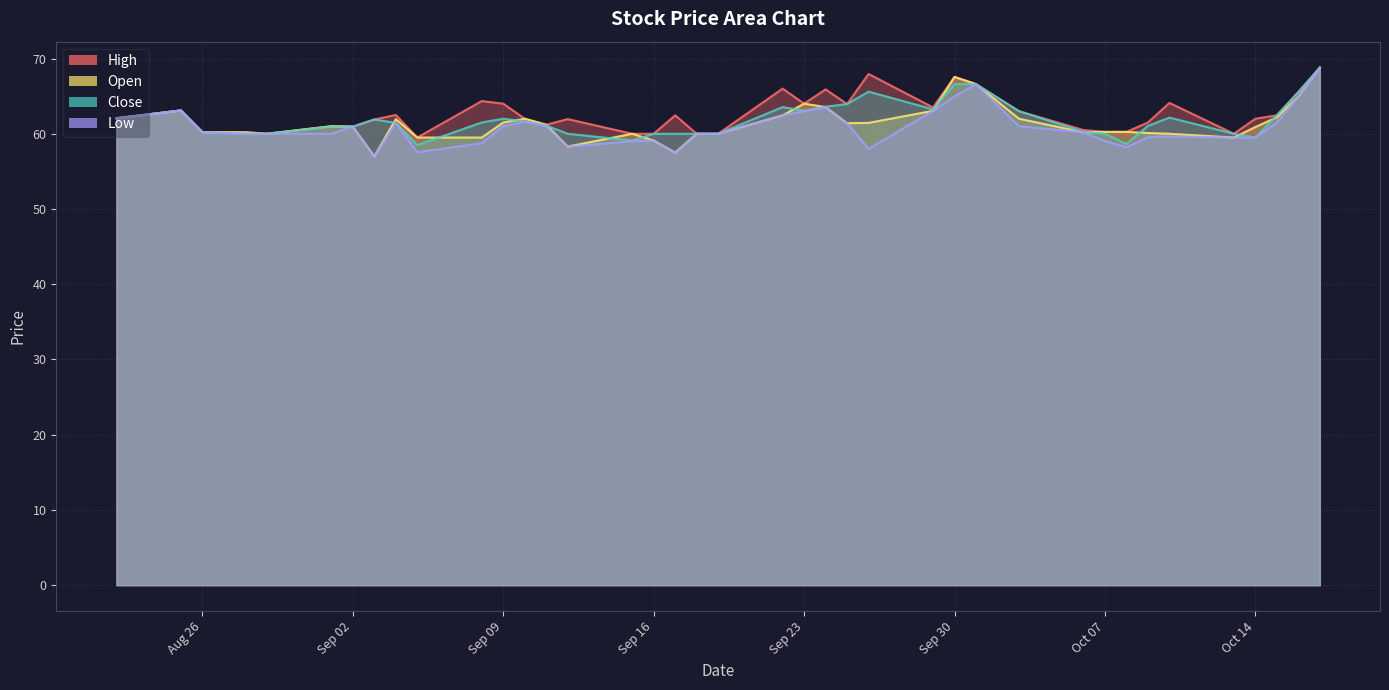

What is the sum of the High values at 2025-09-04 and 2025-10-13?

122.5